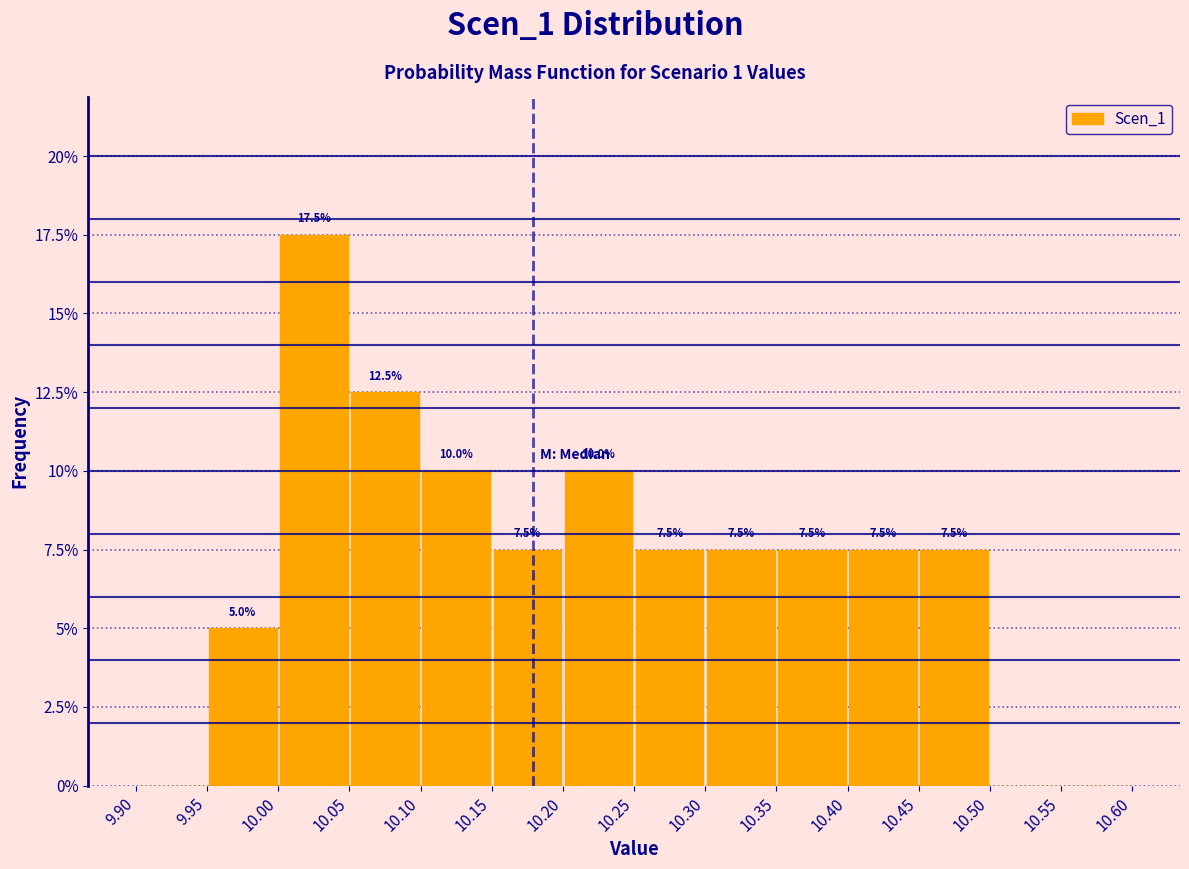

Over which range of the x-axis is the bar tallest?

10.00 to 10.05